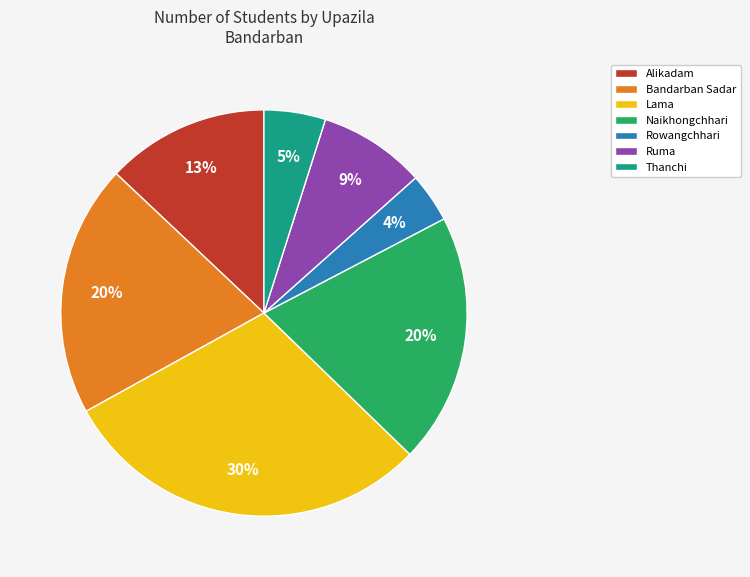

To the nearest percent, what portion does Alikadam represent?

13%